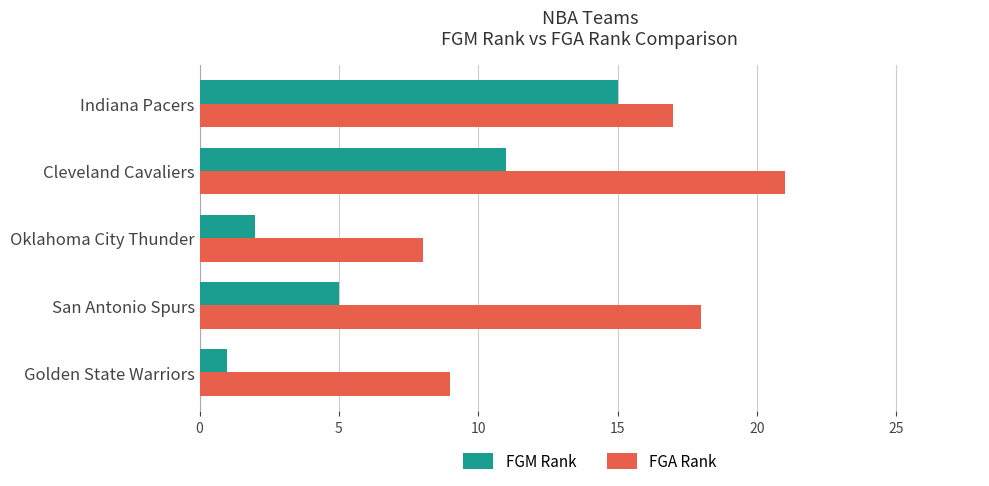

The FGA Rank series shows 10 at Indiana Pacers. True or false?

False